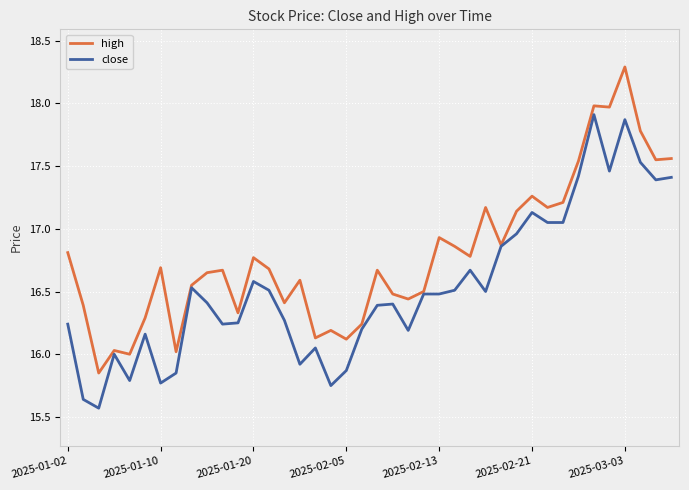

Rank the series by their maximum value, from highest to lowest.

high, close